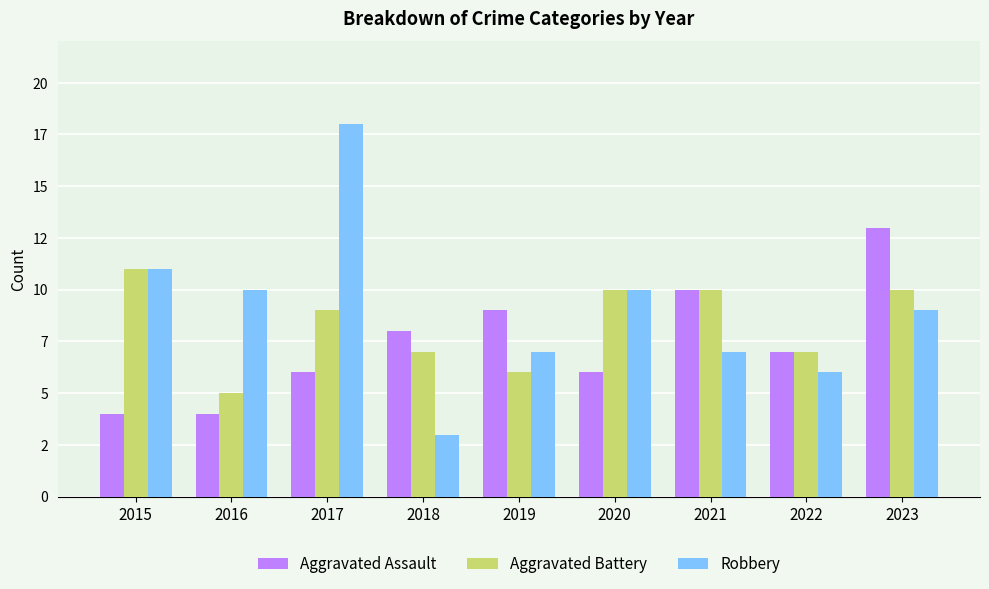

At which category is the sum across all series the highest?

2017